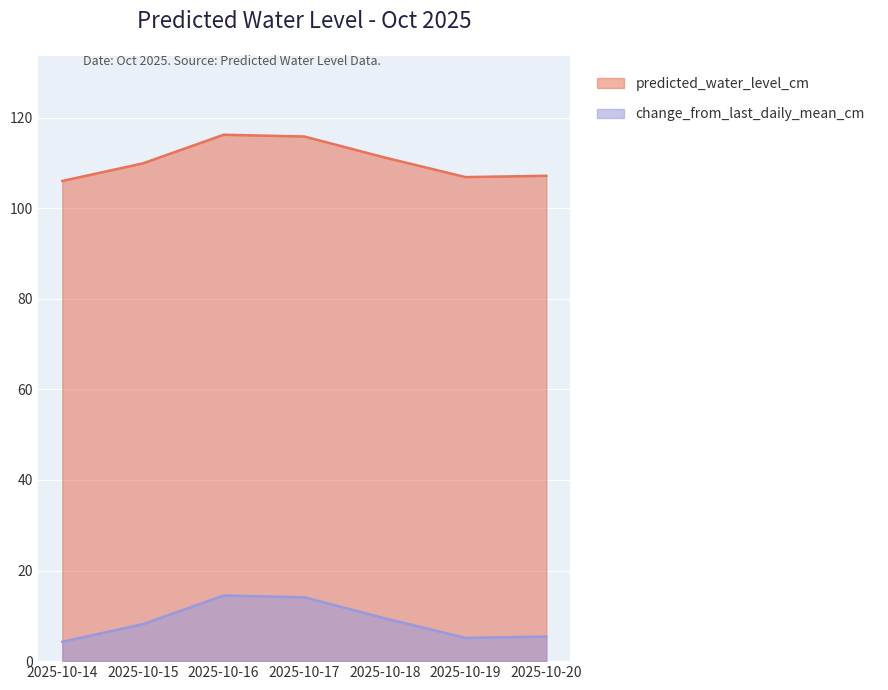

Is it true that change_from_last_daily_mean_cm equals 23.2 at 2025-10-16?

False